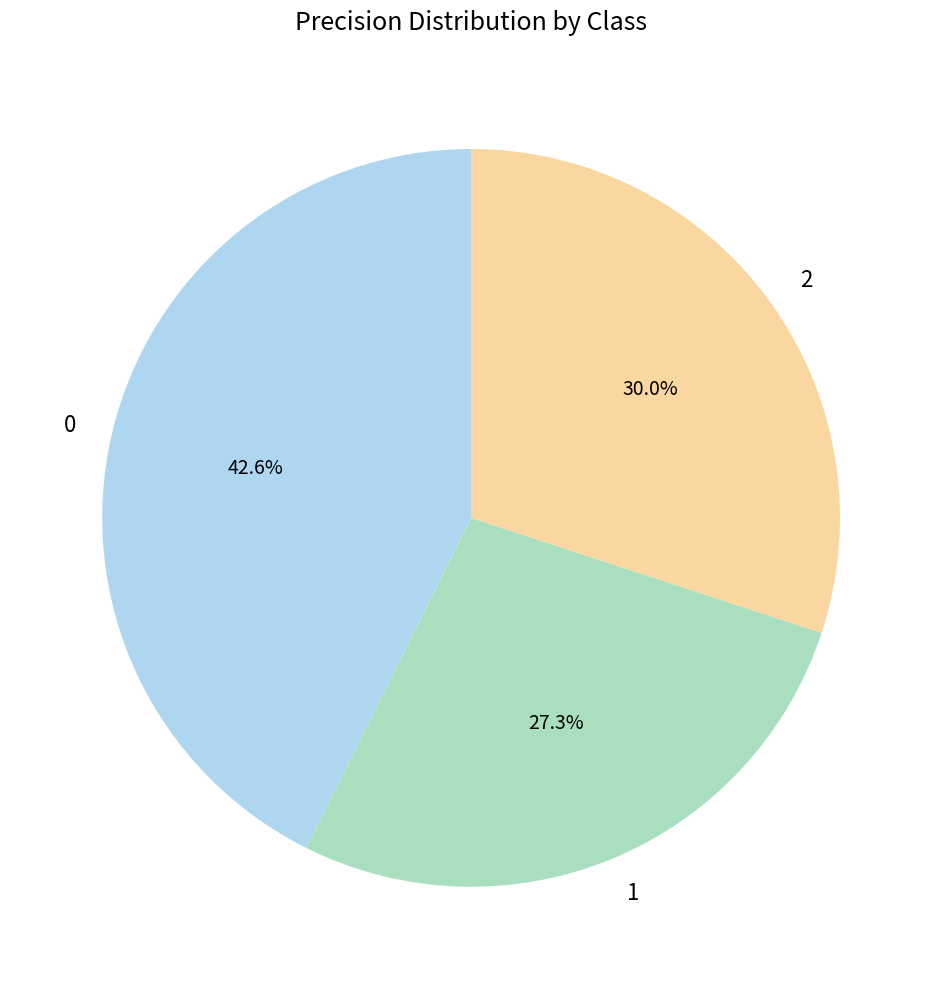

Does 1 account for over 50% of the chart?

No